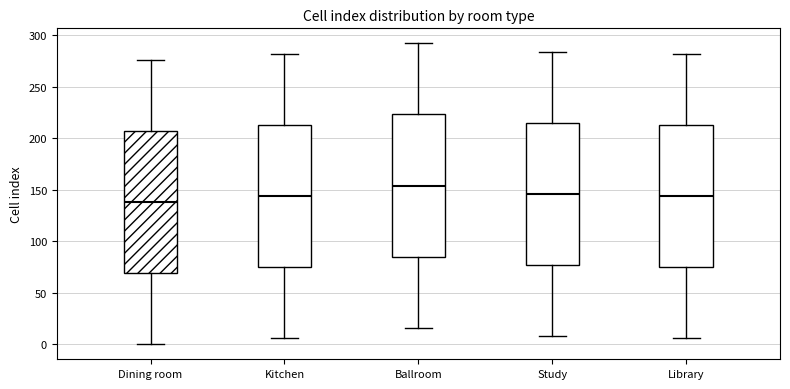

Reading left to right, read every box against the y-axis: the position of its median line, the range the box covers, and the ends of its whiskers. The values are not printed on the chart, so give them approximately, as read against the axis.

Dining room: median 140, box 70 to 205, whiskers 0 to 275
Kitchen: median 145, box 75 to 215, whiskers 5 to 280
Ballroom: median 155, box 85 to 225, whiskers 15 to 290
Study: median 145, box 75 to 215, whiskers 10 to 285
Library: median 145, box 75 to 215, whiskers 5 to 280